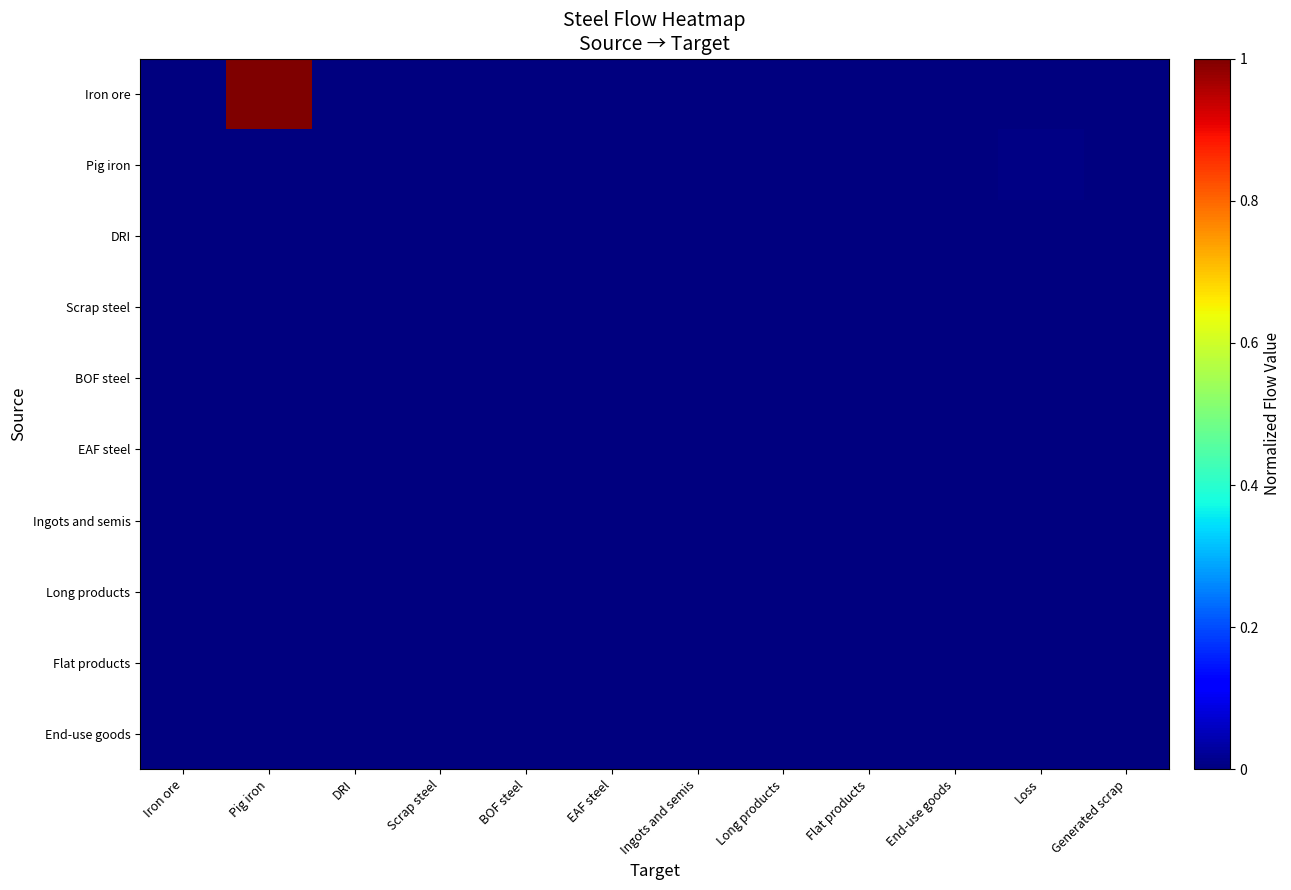

List the series in order of their peak value, highest first.

Iron ore, Pig iron, DRI, Scrap steel, BOF steel, EAF steel, Ingots and semis, Long products, Flat products, End-use goods